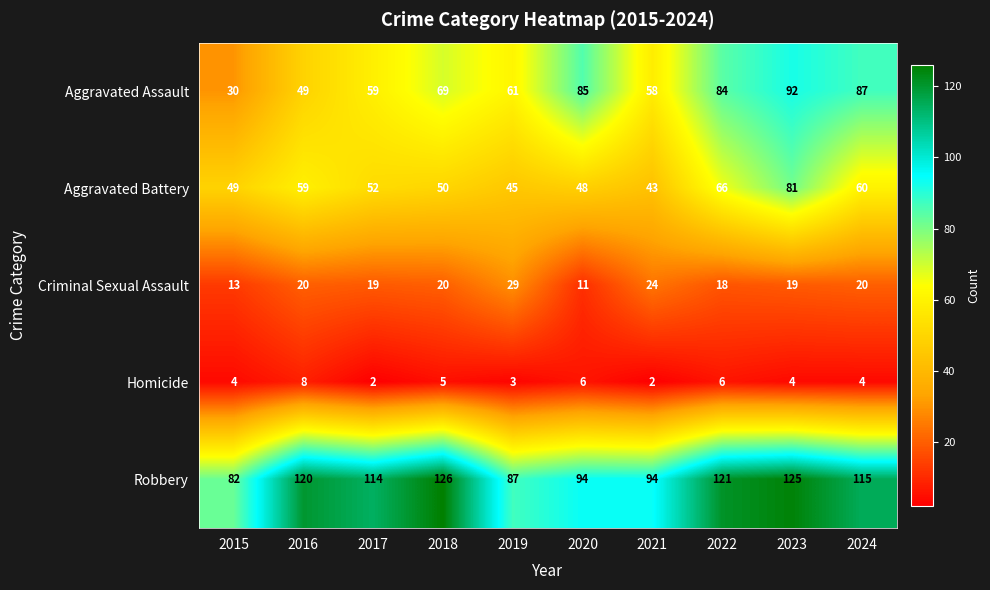

The value of Homicide at 2017 is 0. True or false?

False